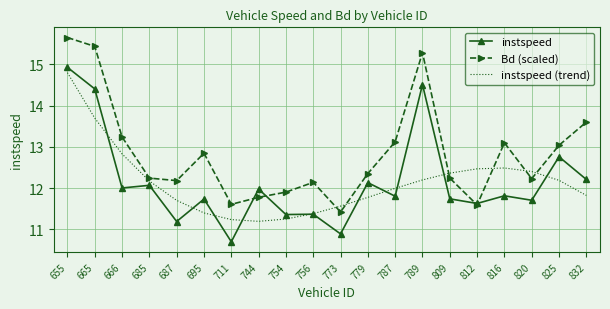

How many times do Bd (scaled) and instspeed (trend) cross each other?

6